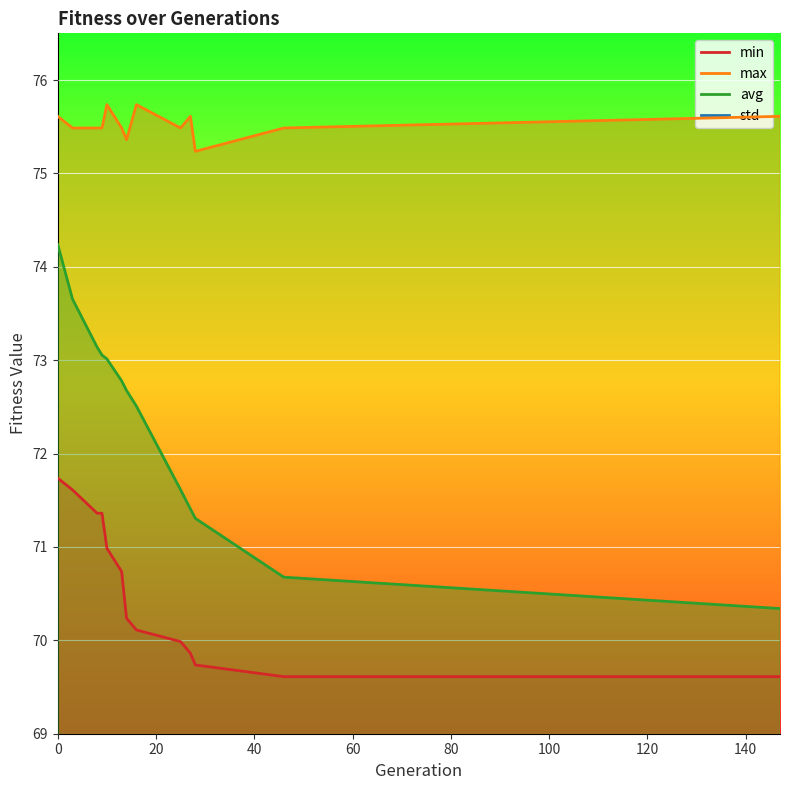

What is the minimum value for max?

75.2